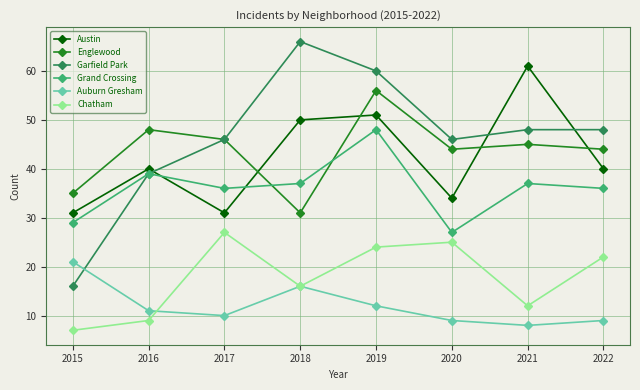

Where does the Grand Crossing series first go above 37?

2016